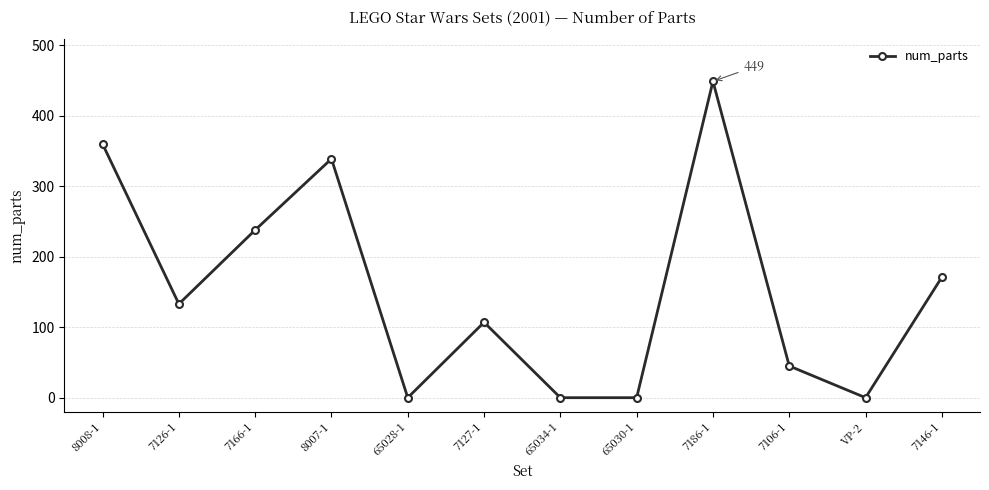

True or false: the data shows 279 at 7146-1.

False